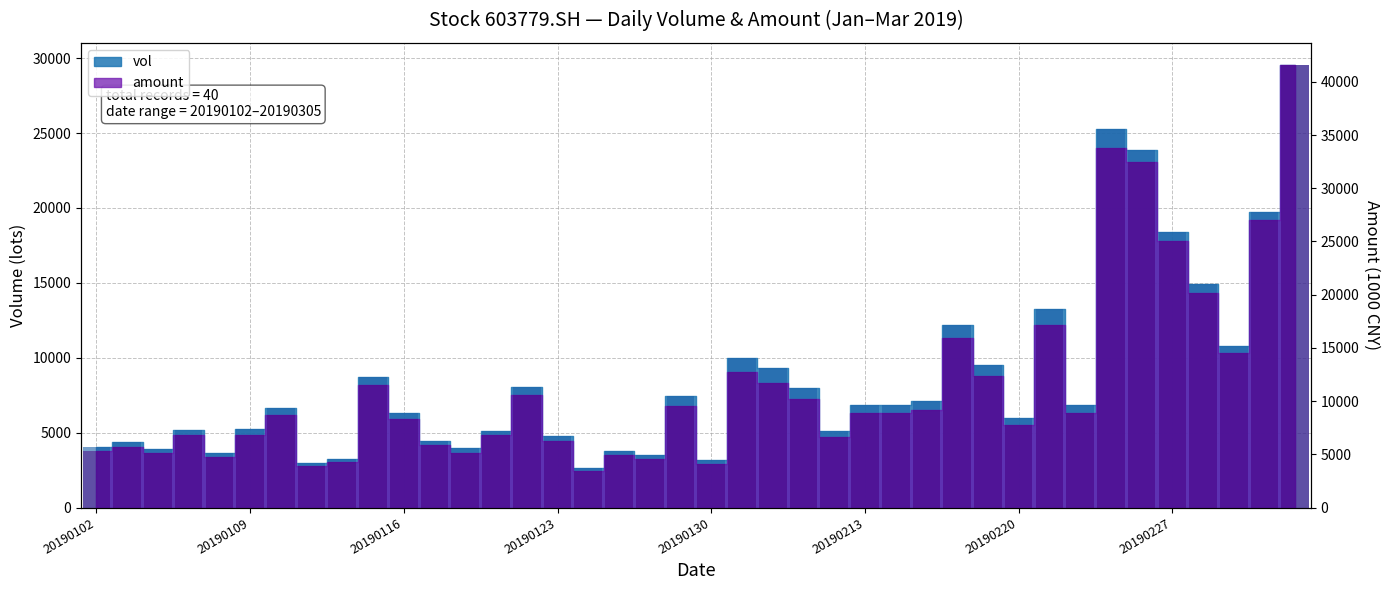

The value of amount at 20190220 is 7786.0. True or false?

True